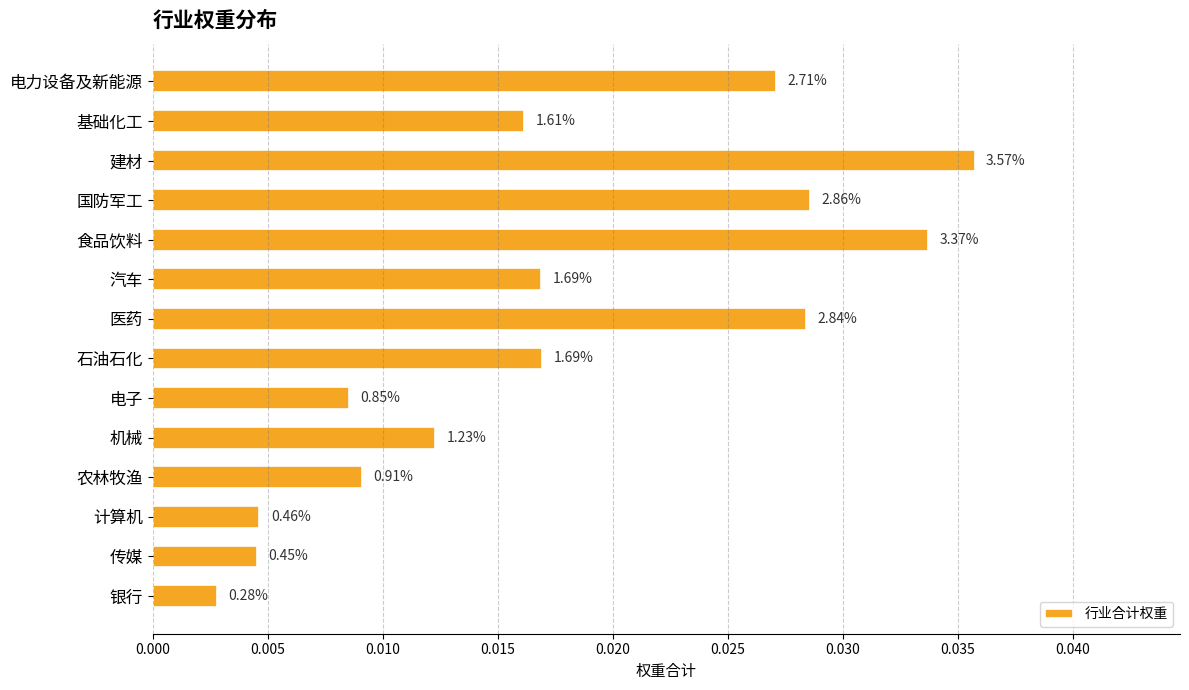

Does the chart contain any negative values?

No